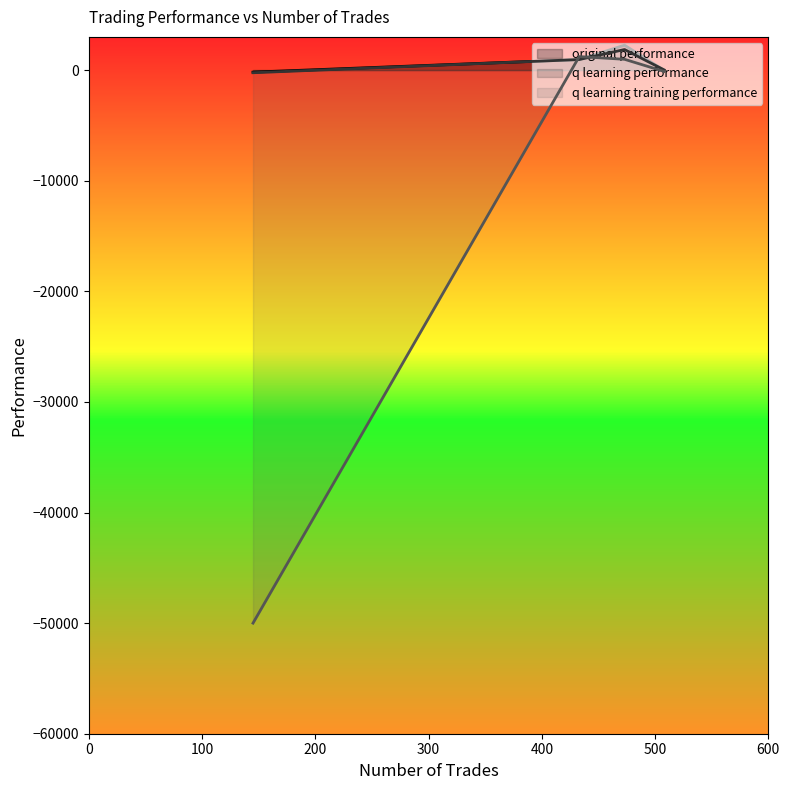

Is the value of q learning training performance at 433 greater than the value of q learning performance at 145?

Yes